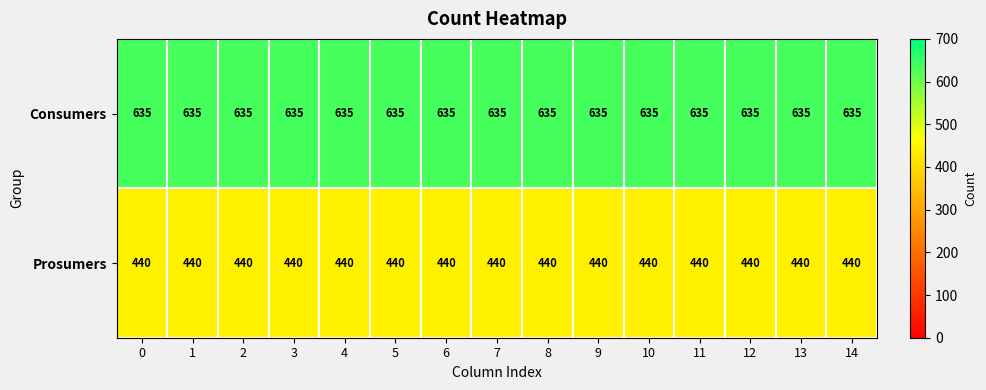

What is the spread (max minus min) of values at 12?

195